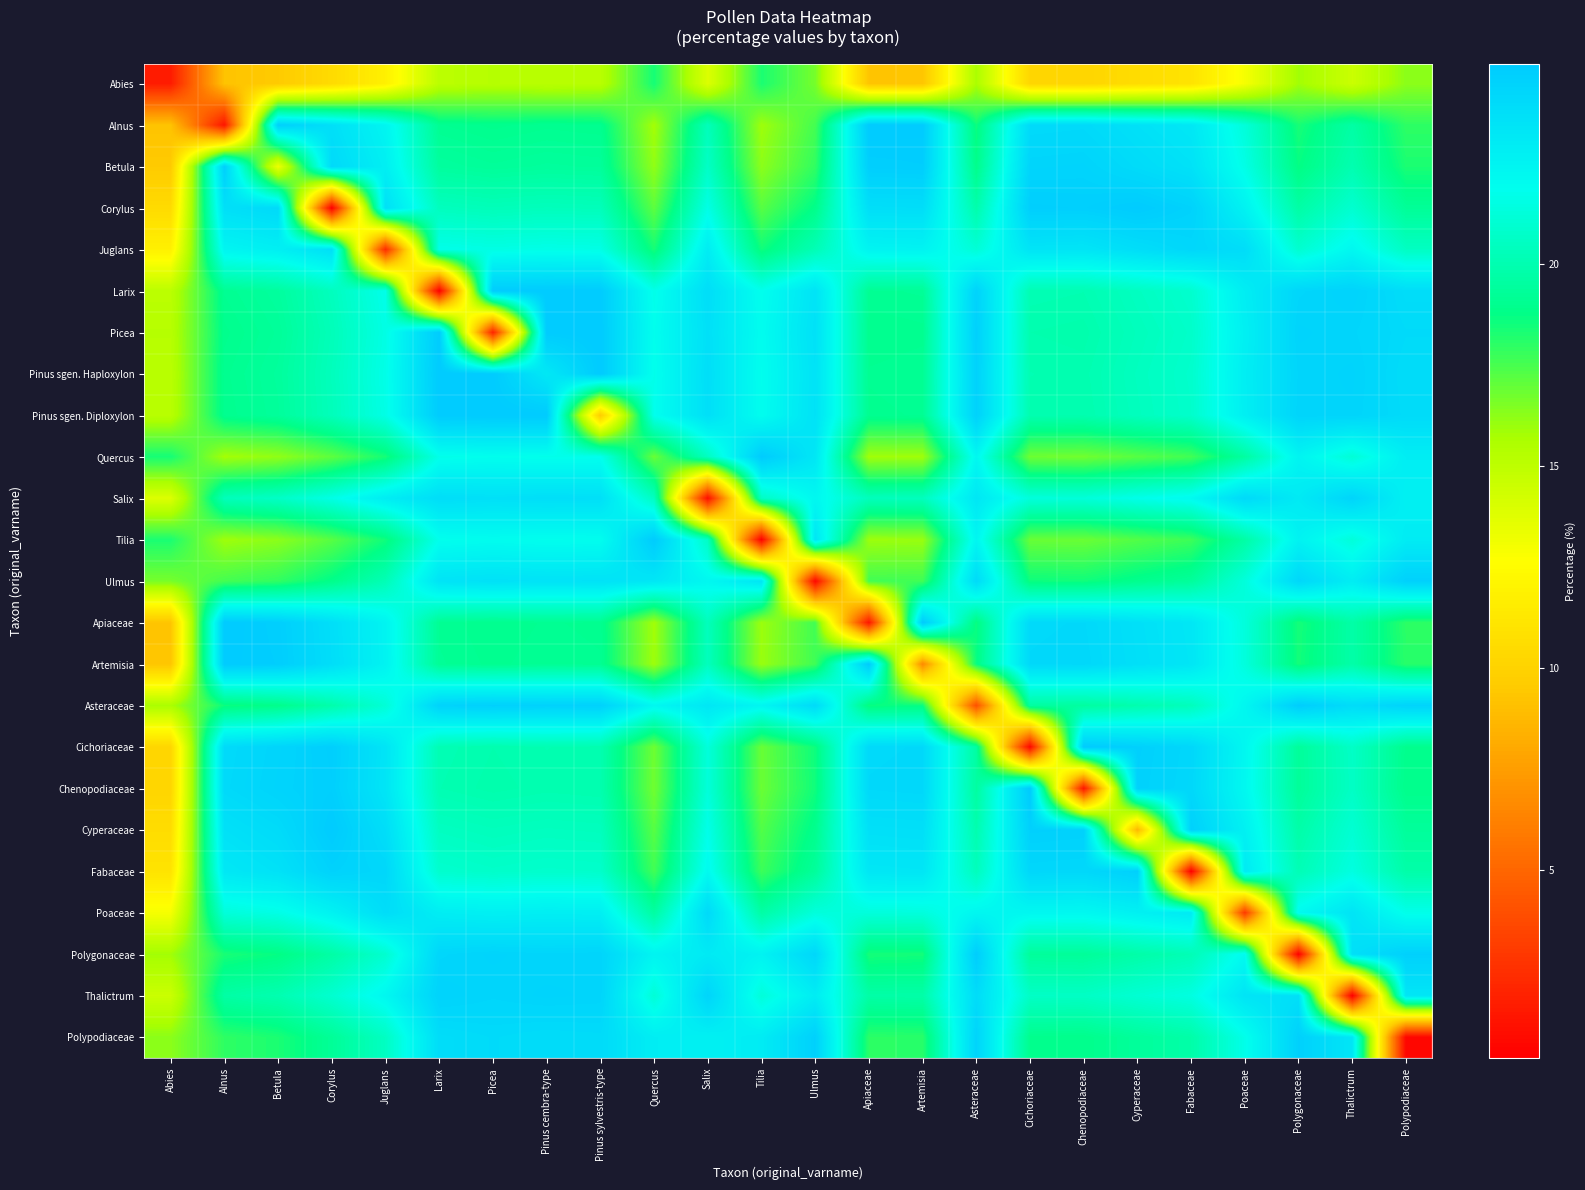

Count the number of data series in this chart.

24